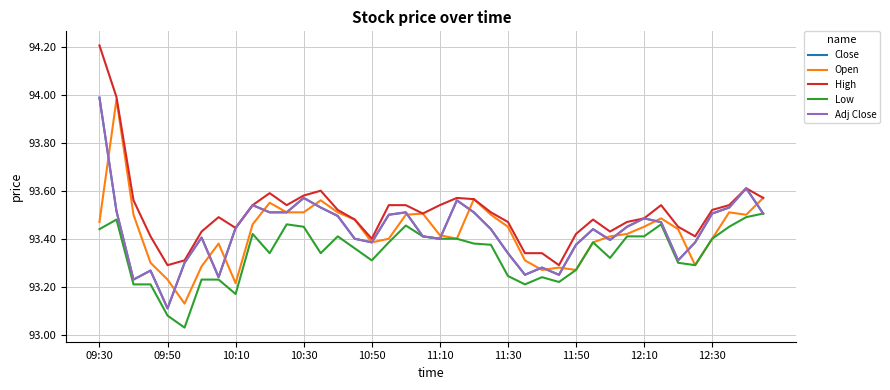

How many interior local peaks does the High series have?

7